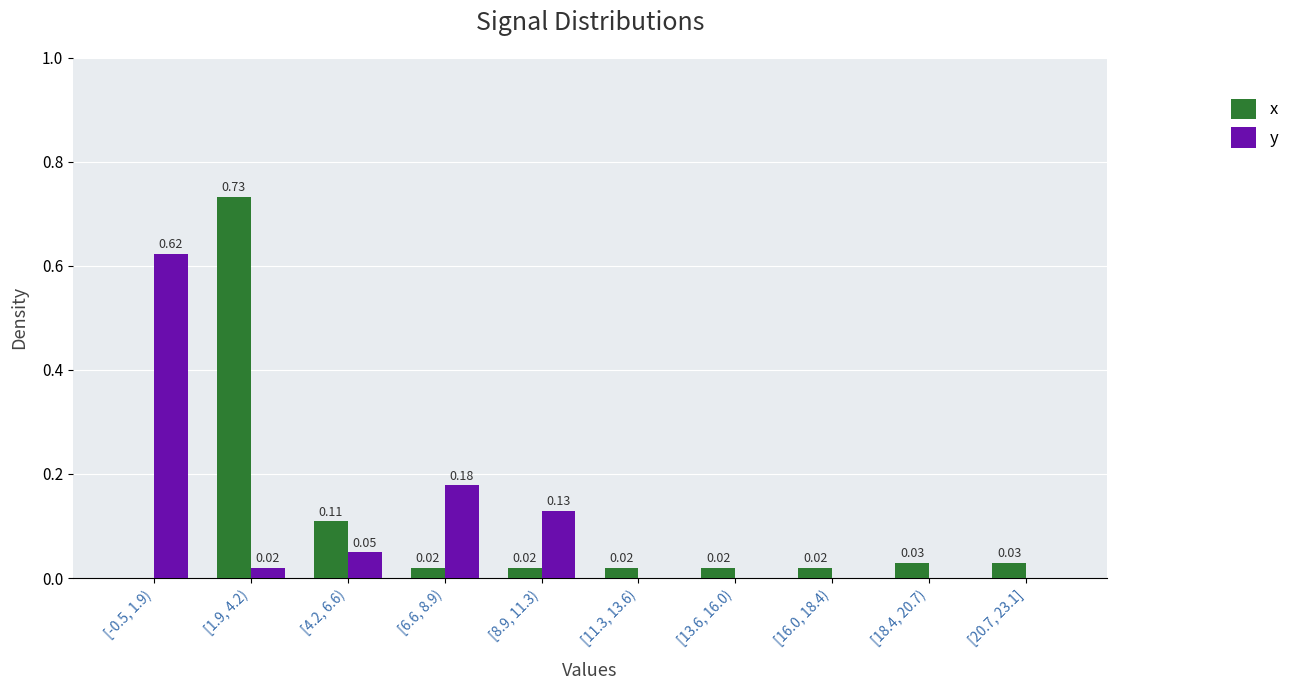

At which category is the sum across all series the highest?

[1.9, 4.2)